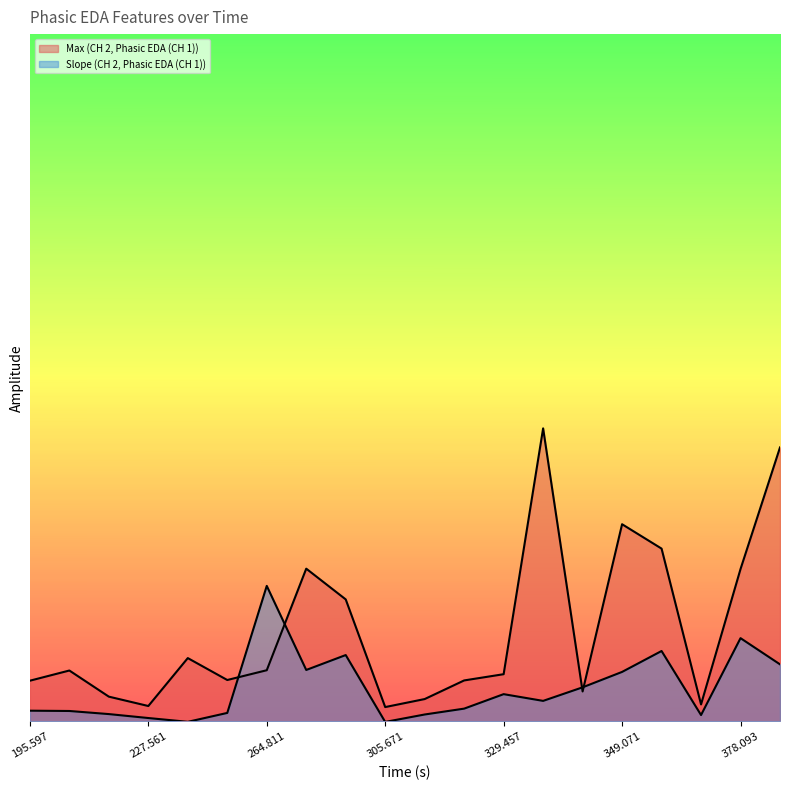

How many times do Max (CH 2, Phasic EDA (CH 1)) and Slope (CH 2, Phasic EDA (CH 1)) cross each other?

4